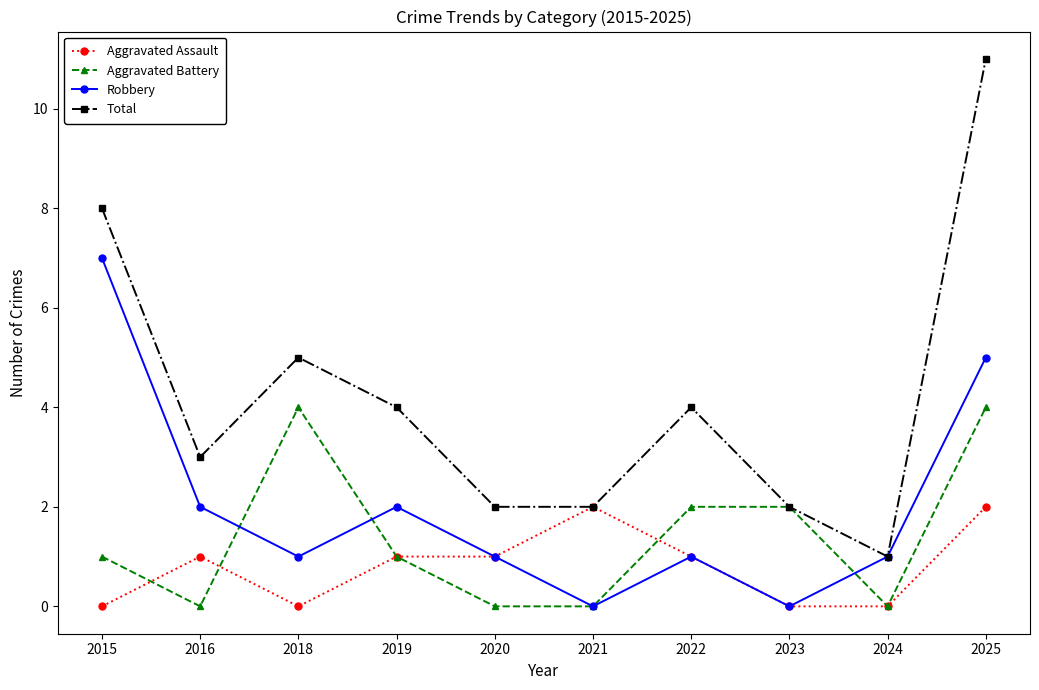

What is the sum of all Aggravated Battery values?

14